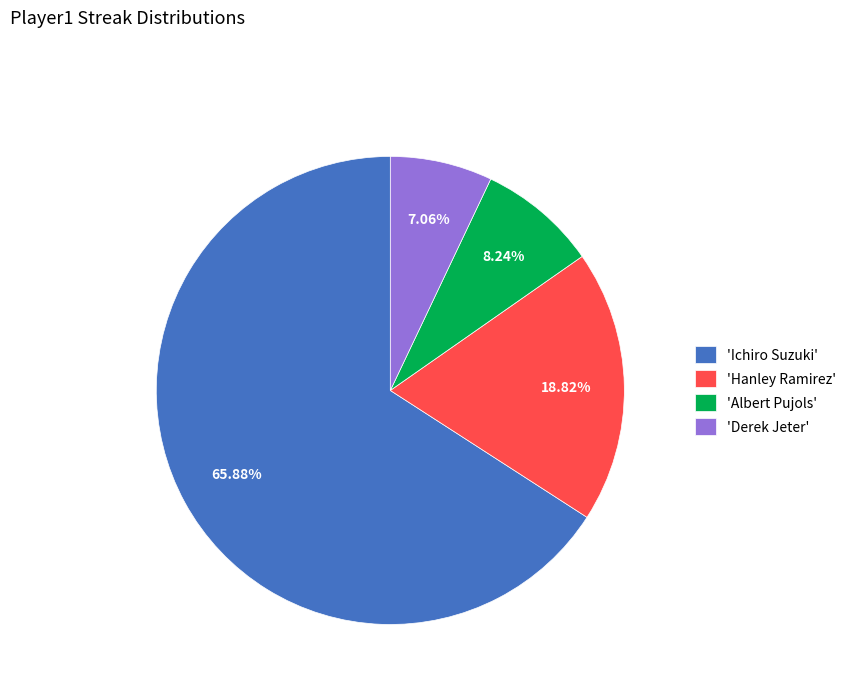

Approximately how many times larger is the value at 'Derek Jeter' compared to 'Hanley Ramirez'?

0.4